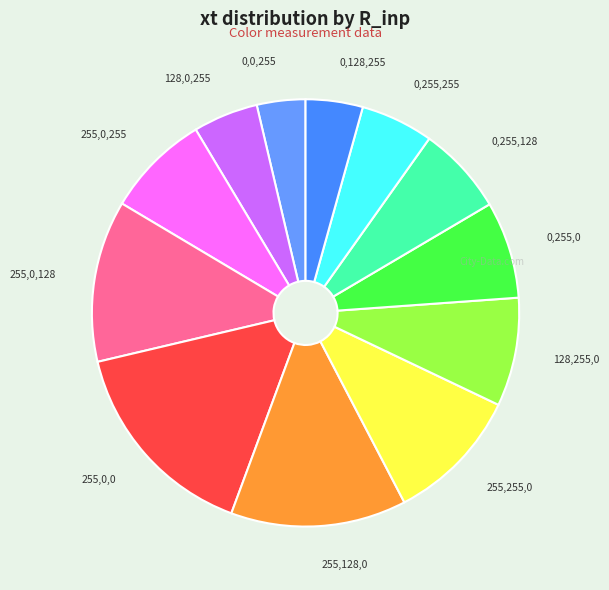

How many slices are in this pie chart?

12